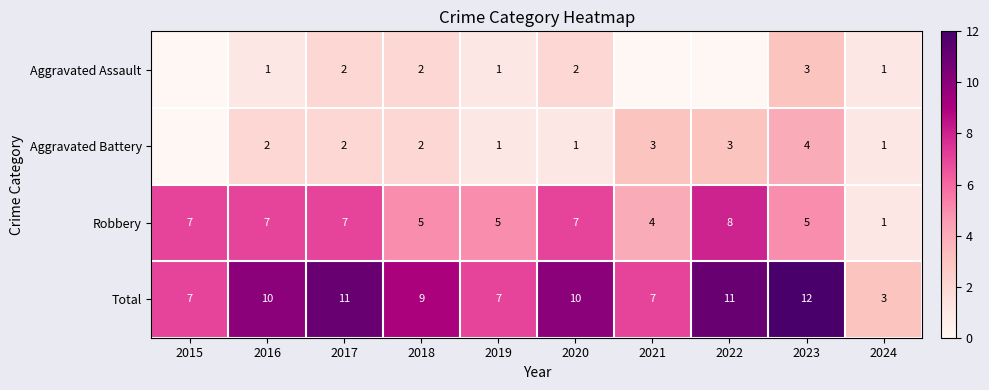

Between 2018 and 2017, which is larger?

2018